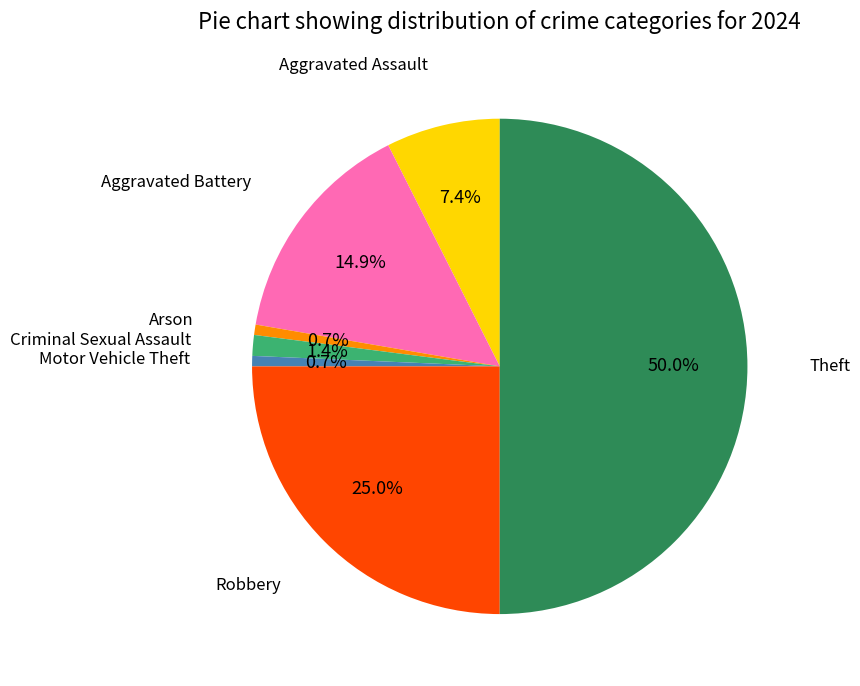

How many segments does this pie chart have?

7